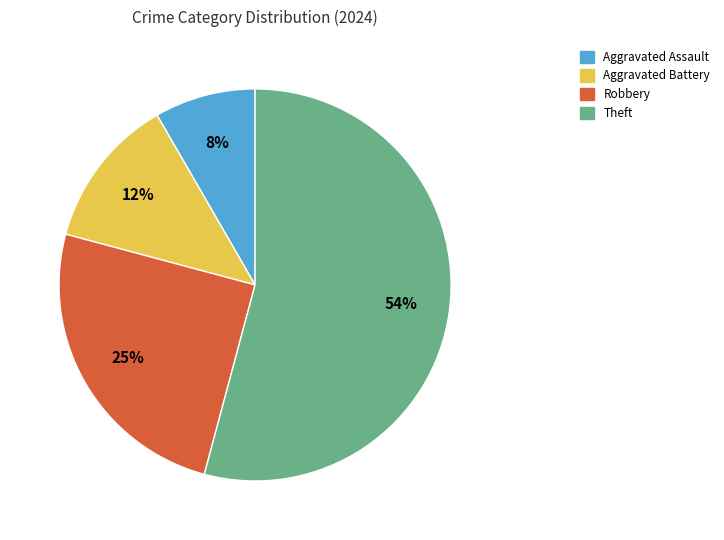

To the nearest percent, what is the average slice percentage?

25%